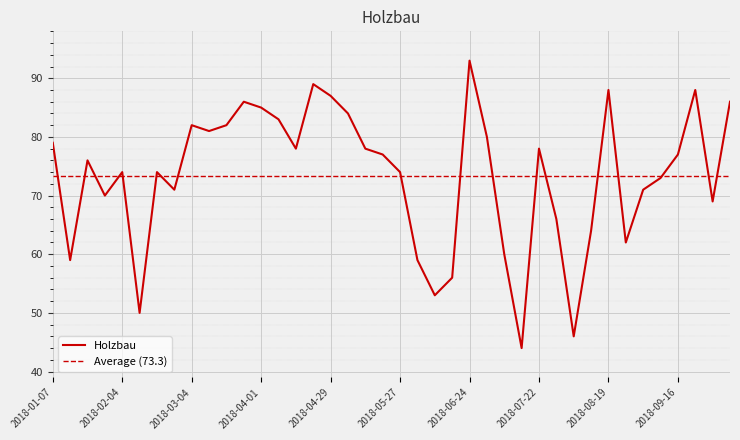

What is the difference between the values at 2018-03-04 and 2018-10-07?

4